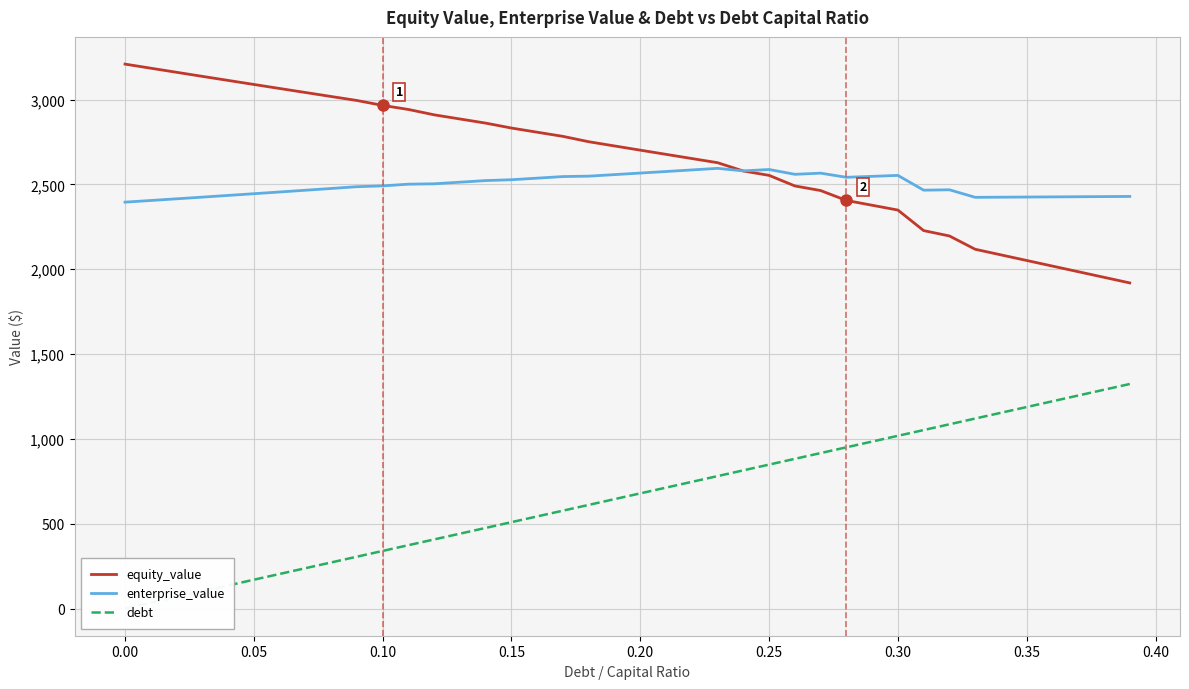

What is the minimum value for equity_value?

1919.5